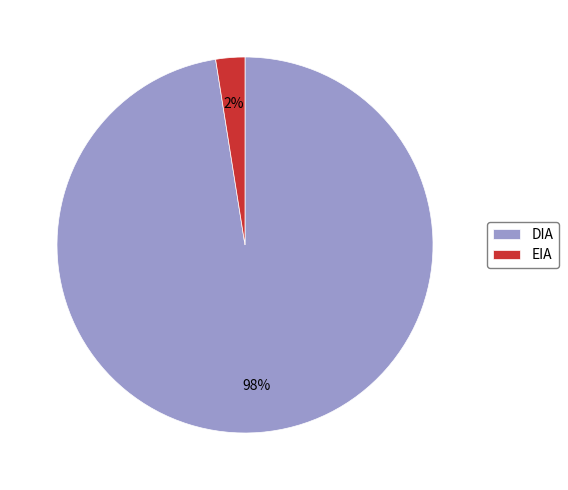

To the nearest percent, what is the average slice percentage?

50%